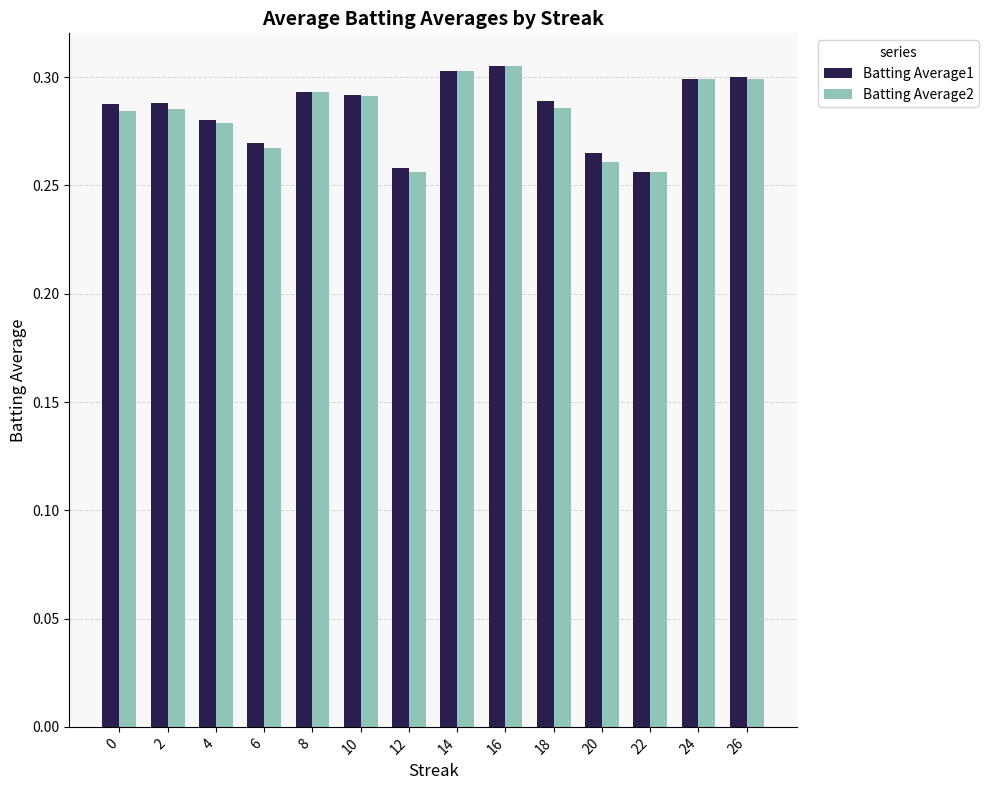

How many Batting Average1 values are between 0 and 1?

14